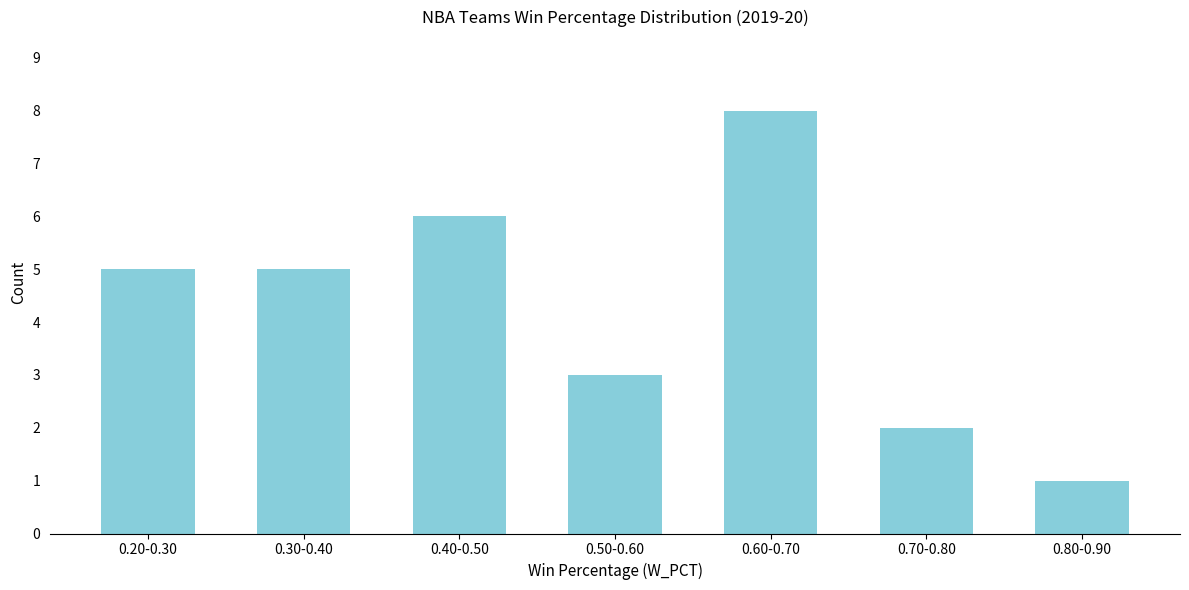

Reading left to right, transcribe all the data shown in this chart.

5	5	6	3	8	2	1